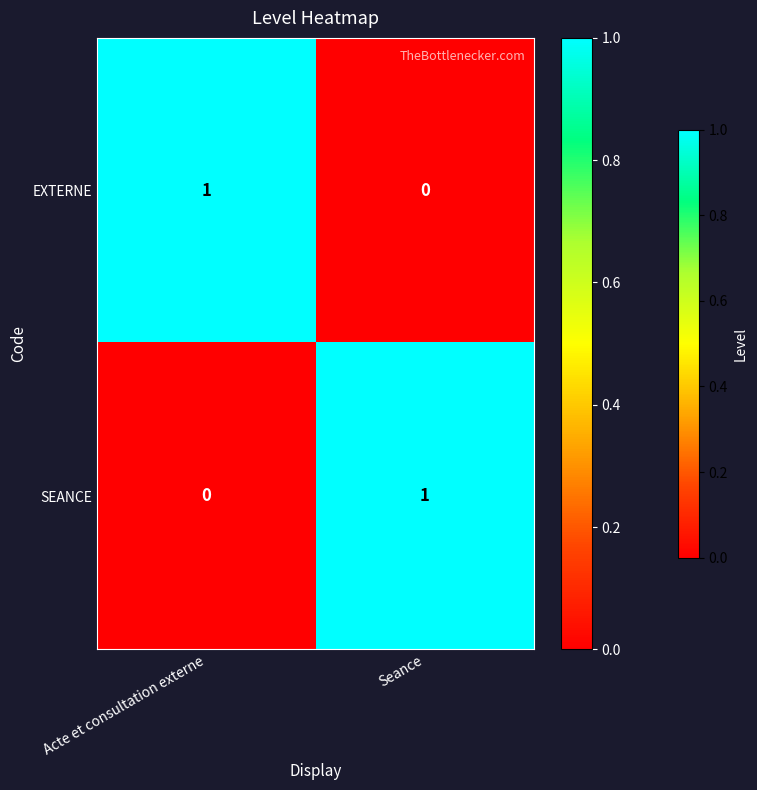

What is the difference between the highest and lowest values at Acte et consultation externe?

1